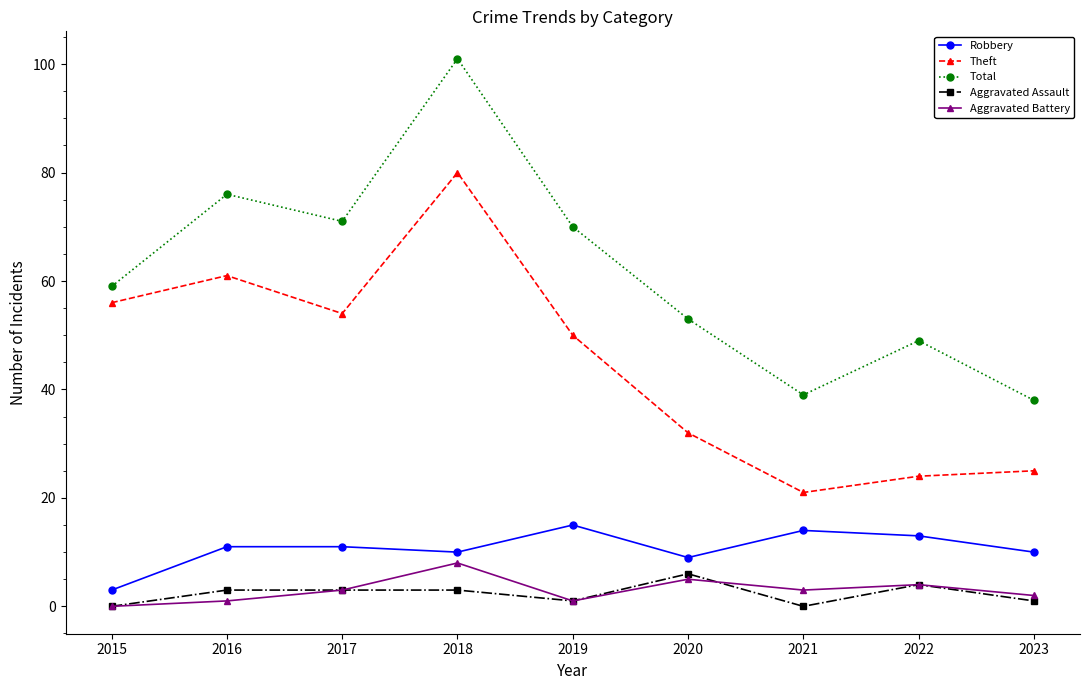

True or false: Theft and Robbery cross at least once.

False